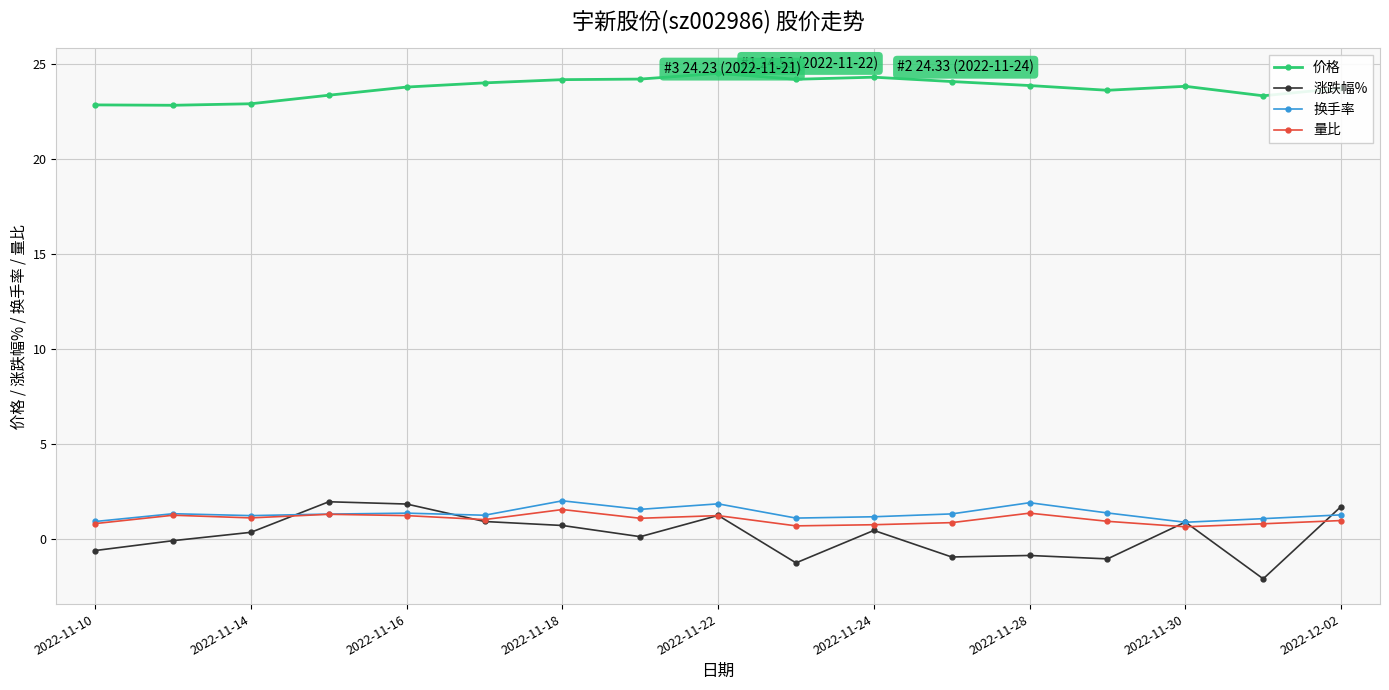

What is the value of the 换手率 point at the 10th from the left?

1.1